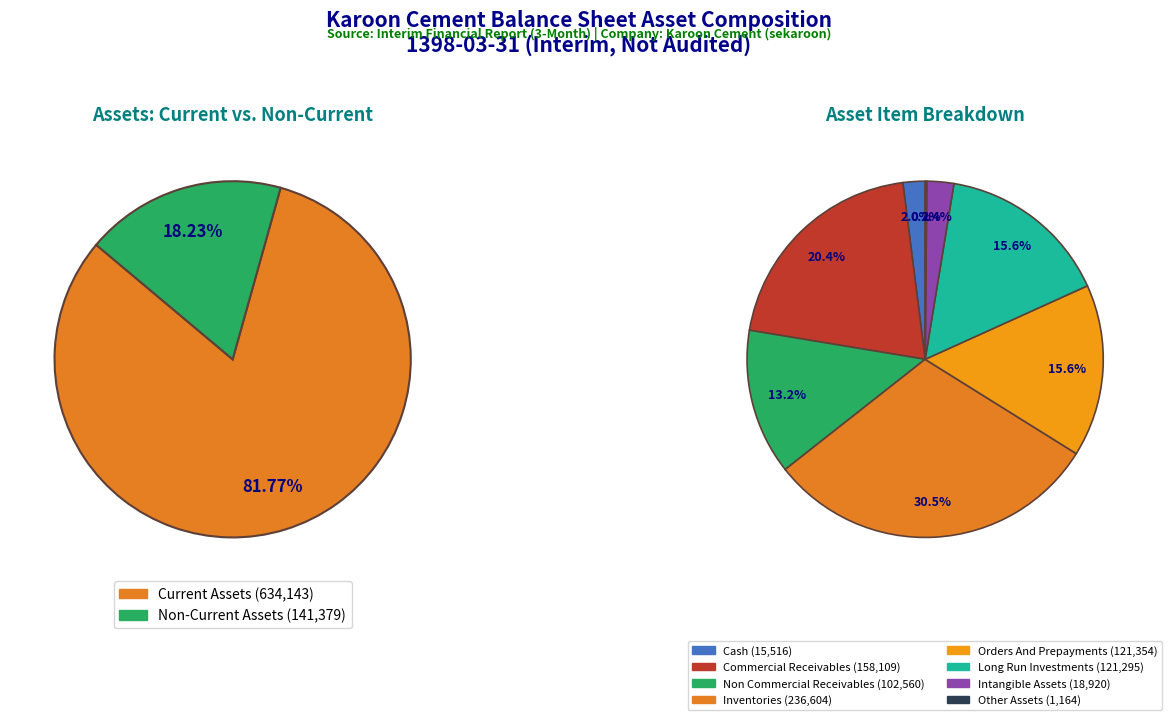

What is the change in value from cash to non_commercial_receivables?

+87044